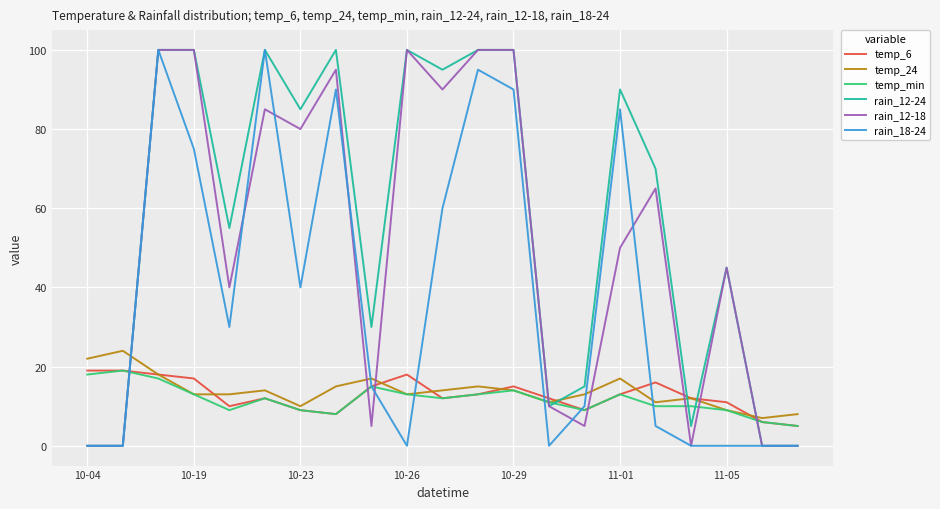

True or false: rain_12-24 and temp_6 cross at least once.

True